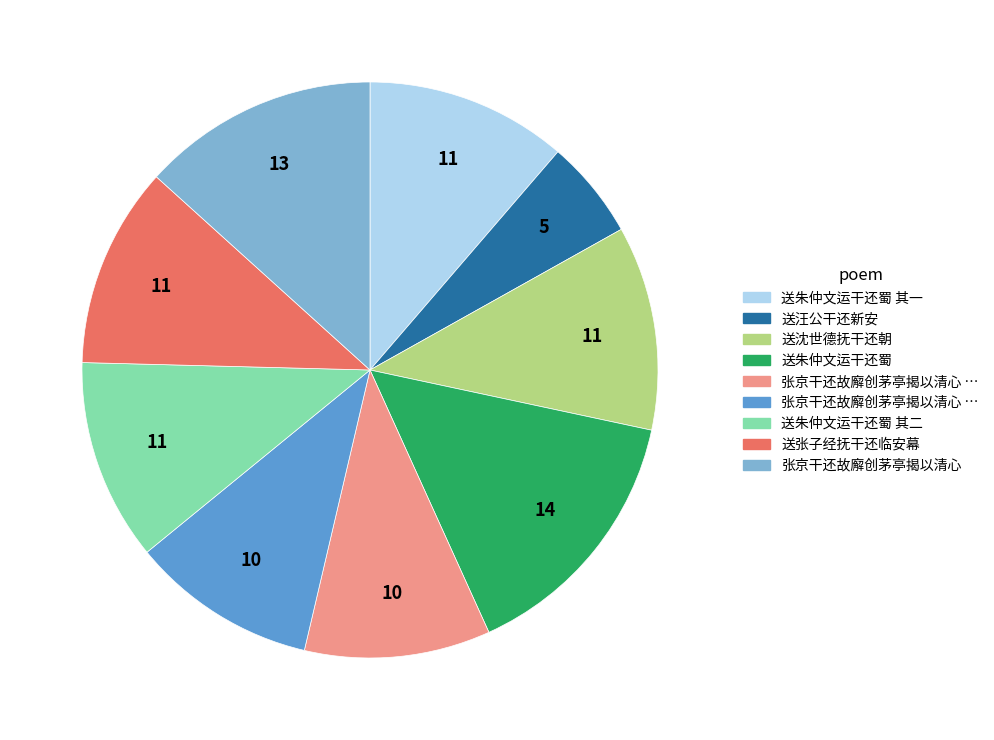

Is there a majority slice in this chart?

No